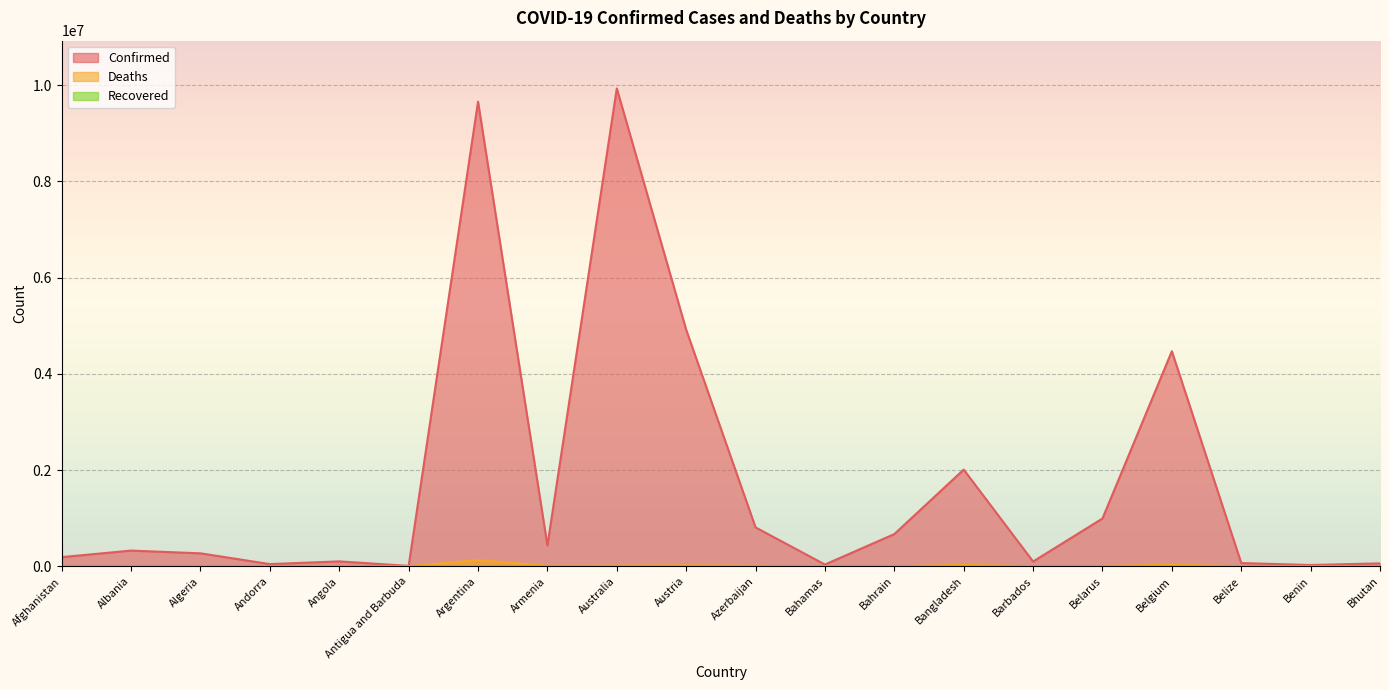

Does the chart display data point markers on the line(s)?

No